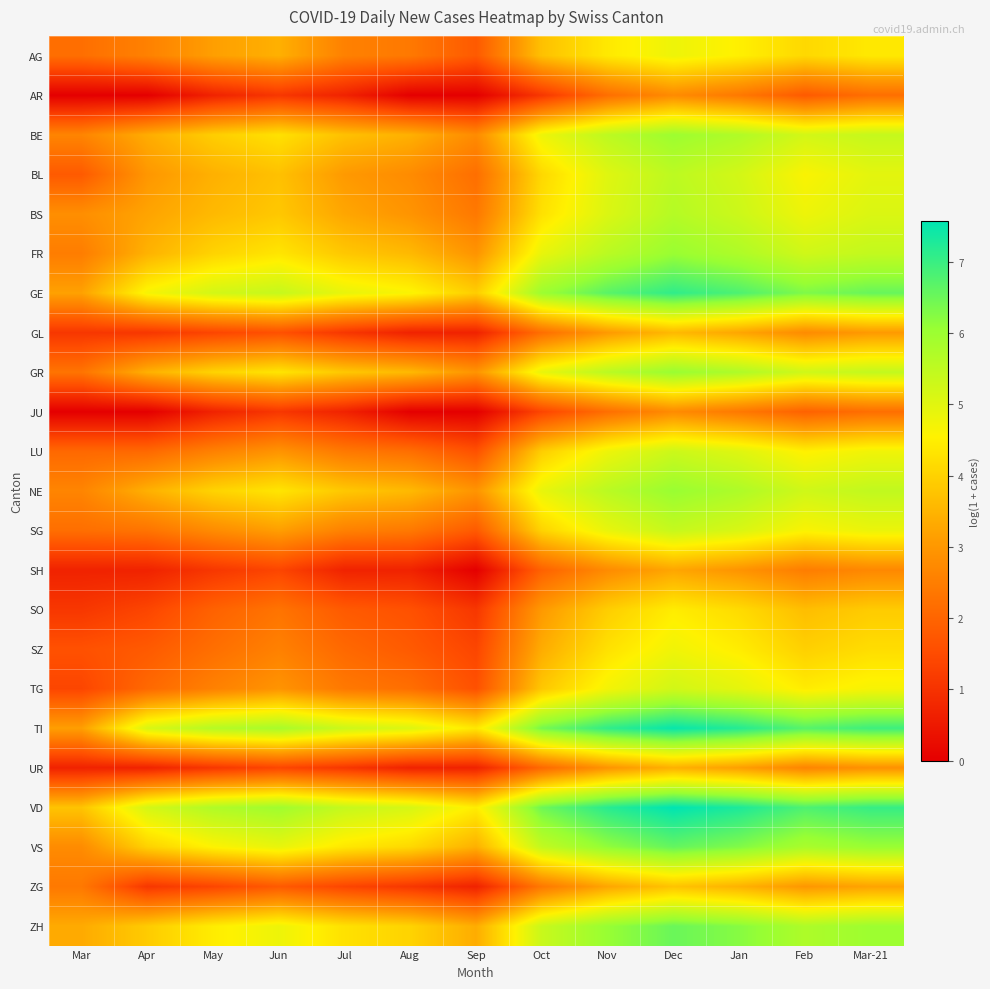

Reading left to right, extract all data points from this chart.

AG: Mar=2.2	Apr=2.6	May=3.1	Jun=3.4	Jul=2.6	Aug=2.4	Sep=1.8	Oct=3.7	Nov=4.4	Dec=4.8	Jan=4.5	Feb=4.1	Mar-21=4.4
AR: Mar=0.0	Apr=0.0	May=0.7	Jun=1.1	Jul=0.7	Aug=0.0	Sep=0.0	Oct=1.1	Nov=2.2	Dec=2.8	Jan=2.4	Feb=1.8	Mar-21=2.2
BE: Mar=2.6	Apr=3.4	May=3.9	Jun=4.3	Jul=3.7	Aug=3.4	Sep=2.8	Oct=4.8	Nov=5.5	Dec=6.0	Jan=5.7	Feb=5.2	Mar-21=5.4
BL: Mar=1.8	Apr=3.0	May=3.4	Jun=3.7	Jul=3.0	Aug=2.8	Sep=2.2	Oct=4.1	Nov=5.0	Dec=5.5	Jan=5.2	Feb=4.6	Mar-21=4.9
BS: Mar=2.8	Apr=3.2	May=3.6	Jun=3.8	Jul=3.3	Aug=2.9	Sep=2.4	Oct=4.3	Nov=5.1	Dec=5.6	Jan=5.3	Feb=4.8	Mar-21=5.1
FR: Mar=2.5	Apr=3.5	May=4.0	Jun=4.3	Jul=3.8	Aug=3.6	Sep=2.9	Oct=4.9	Nov=5.6	Dec=6.0	Jan=5.7	Feb=5.3	Mar-21=5.4
GE: Mar=3.2	Apr=4.7	May=5.2	Jun=5.4	Jul=4.9	Aug=4.6	Sep=3.9	Oct=6.0	Nov=6.7	Dec=7.1	Jan=6.8	Feb=6.3	Mar-21=6.6
GL: Mar=1.1	Apr=1.1	May=1.4	Jun=1.6	Jul=1.1	Aug=0.7	Sep=0.7	Oct=2.2	Nov=3.0	Dec=3.6	Jan=3.3	Feb=2.8	Mar-21=3.0
GR: Mar=2.3	Apr=3.4	May=4.0	Jun=4.3	Jul=3.8	Aug=3.6	Sep=2.9	Oct=4.9	Nov=5.6	Dec=6.0	Jan=5.7	Feb=5.3	Mar-21=5.4
JU: Mar=0.0	Apr=0.0	May=0.7	Jun=1.1	Jul=0.7	Aug=0.0	Sep=0.0	Oct=1.4	Nov=2.2	Dec=2.8	Jan=2.4	Feb=1.9	Mar-21=2.2
LU: Mar=2.1	Apr=2.1	May=2.6	Jun=2.9	Jul=2.4	Aug=2.2	Sep=1.6	Oct=3.9	Nov=4.8	Dec=5.3	Jan=5.0	Feb=4.5	Mar-21=4.8
NE: Mar=2.6	Apr=3.4	May=4.0	Jun=4.3	Jul=3.8	Aug=3.6	Sep=2.9	Oct=4.9	Nov=5.6	Dec=6.0	Jan=5.7	Feb=5.3	Mar-21=5.5
SG: Mar=2.2	Apr=2.3	May=2.8	Jun=3.1	Jul=2.6	Aug=2.4	Sep=1.8	Oct=4.0	Nov=4.9	Dec=5.4	Jan=5.1	Feb=4.6	Mar-21=4.8
SH: Mar=0.7	Apr=0.7	May=1.1	Jun=1.4	Jul=0.7	Aug=0.7	Sep=0.0	Oct=1.9	Nov=2.8	Dec=3.3	Jan=2.9	Feb=2.5	Mar-21=2.7
SO: Mar=1.1	Apr=1.4	May=1.9	Jun=2.3	Jul=1.8	Aug=1.6	Sep=1.1	Oct=3.0	Nov=3.9	Dec=4.5	Jan=4.2	Feb=3.7	Mar-21=3.9
SZ: Mar=1.6	Apr=1.8	May=2.2	Jun=2.6	Jul=2.1	Aug=1.8	Sep=1.4	Oct=3.4	Nov=4.3	Dec=4.8	Jan=4.5	Feb=4.0	Mar-21=4.2
TG: Mar=1.4	Apr=2.1	May=2.6	Jun=2.9	Jul=2.4	Aug=2.2	Sep=1.6	Oct=3.8	Nov=4.7	Dec=5.2	Jan=4.9	Feb=4.4	Mar-21=4.7
TI: Mar=3.1	Apr=5.1	May=5.6	Jun=5.8	Jul=5.3	Aug=5.0	Sep=4.4	Oct=6.4	Nov=7.1	Dec=7.5	Jan=7.2	Feb=6.7	Mar-21=7.0
UR: Mar=0.7	Apr=0.7	May=1.1	Jun=1.4	Jul=1.1	Aug=0.7	Sep=0.7	Oct=2.1	Nov=2.9	Dec=3.4	Jan=3.1	Feb=2.6	Mar-21=2.9
VD: Mar=3.8	Apr=5.2	May=5.7	Jun=5.9	Jul=5.4	Aug=5.1	Sep=4.5	Oct=6.5	Nov=7.2	Dec=7.6	Jan=7.3	Feb=6.8	Mar-21=7.0
VS: Mar=2.8	Apr=4.0	May=4.6	Jun=4.9	Jul=4.4	Aug=4.1	Sep=3.4	Oct=5.4	Nov=6.1	Dec=6.6	Jan=6.3	Feb=5.8	Mar-21=6.0
ZG: Mar=2.4	Apr=1.1	May=1.4	Jun=1.8	Jul=1.4	Aug=1.1	Sep=0.7	Oct=2.4	Nov=3.3	Dec=3.8	Jan=3.5	Feb=3.0	Mar-21=3.2
ZH: Mar=3.3	Apr=3.9	May=4.5	Jun=4.8	Jul=4.3	Aug=4.0	Sep=3.4	Oct=5.4	Nov=6.1	Dec=6.5	Jan=6.2	Feb=5.7	Mar-21=6.0